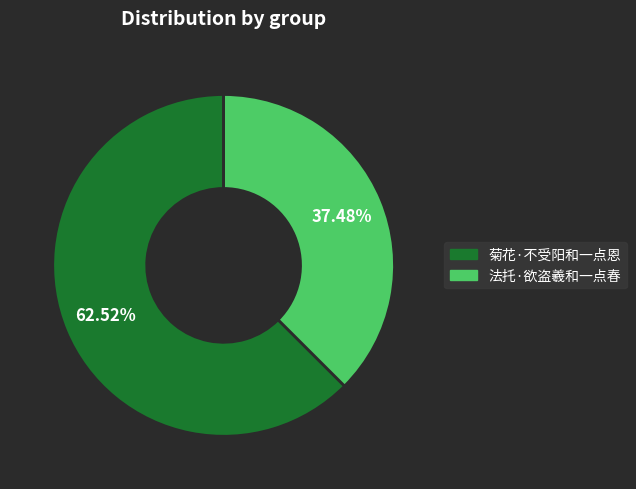

To the nearest percent, what is the difference between the 菊花·不受阳和一点恩 and 法托·欲盗羲和一点春 slice percentages?

25%